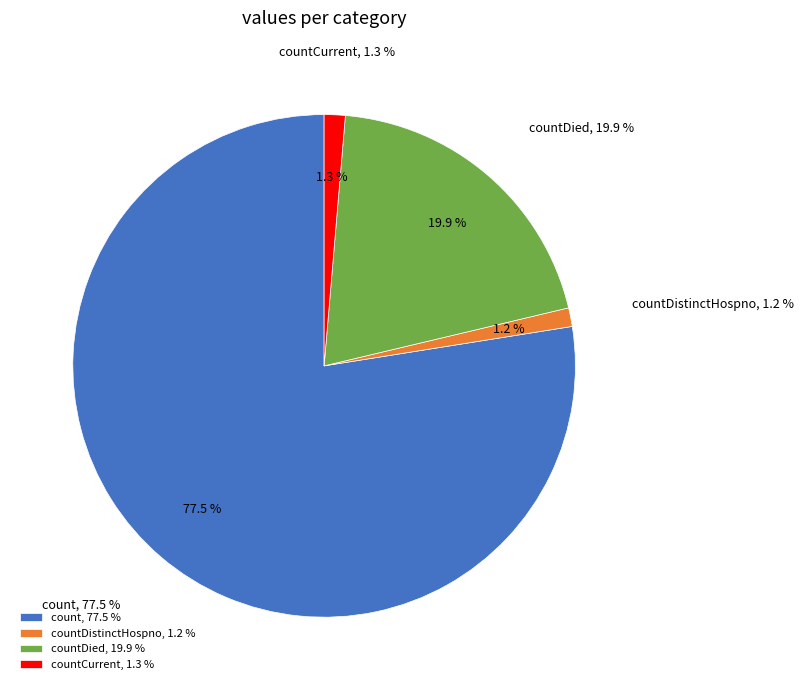

What percentage is the count slice, to the nearest percent?

78%